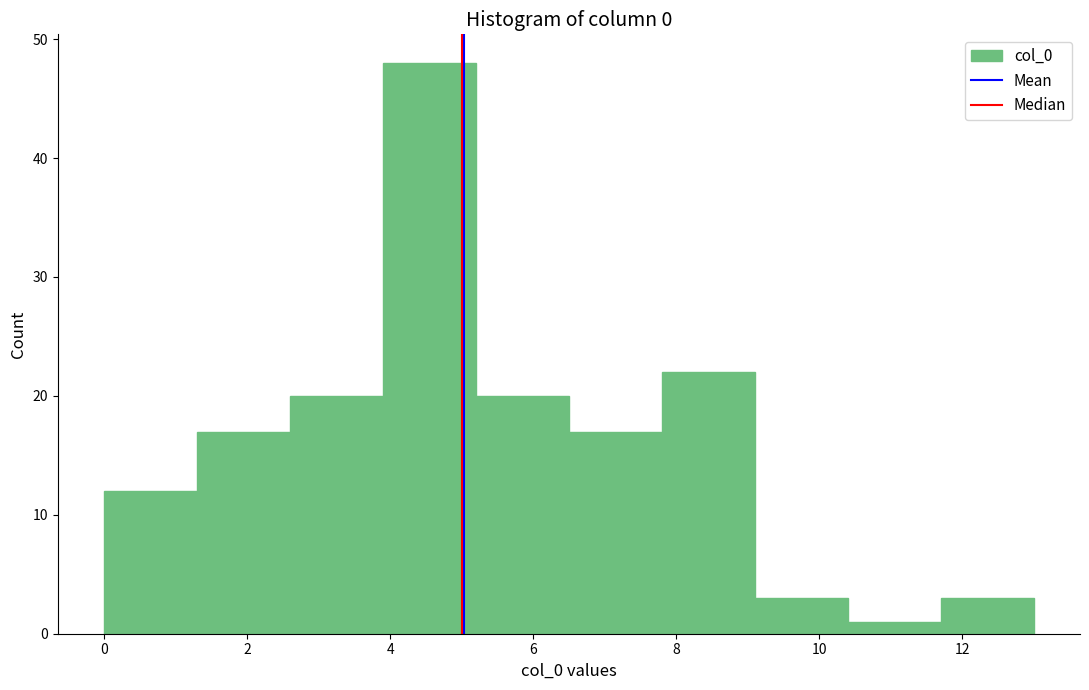

Over which range of the x-axis is the bar tallest?

3.9 to 5.2